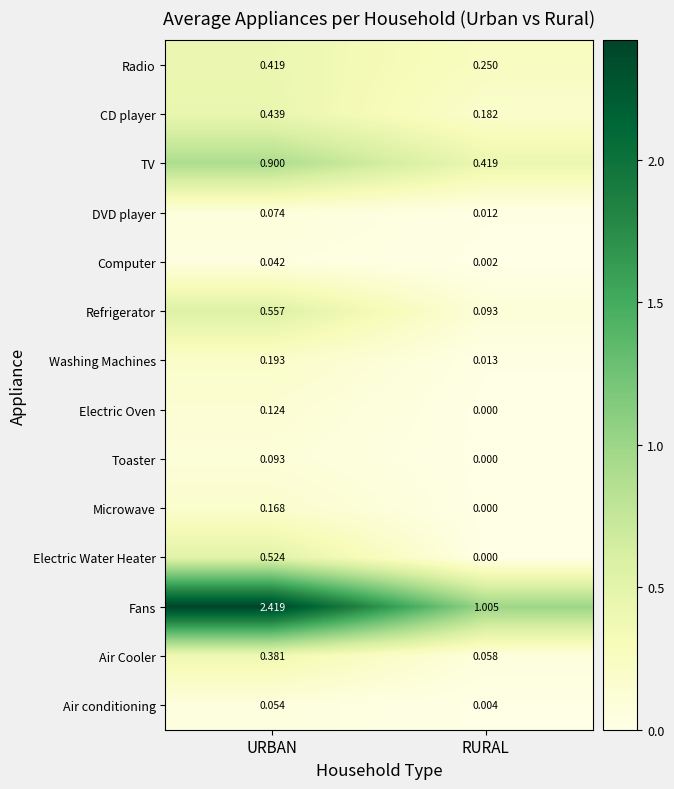

Which series changed the most between URBAN and RURAL?

Fans